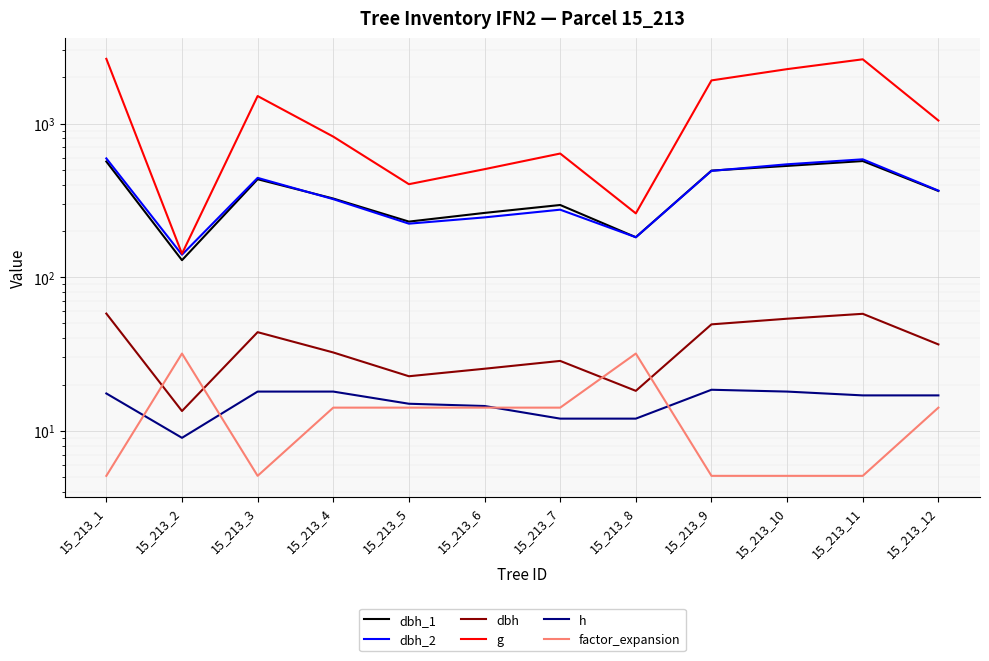

Is the value of h at 15_213_1 greater than the value of g at 15_213_12?

No